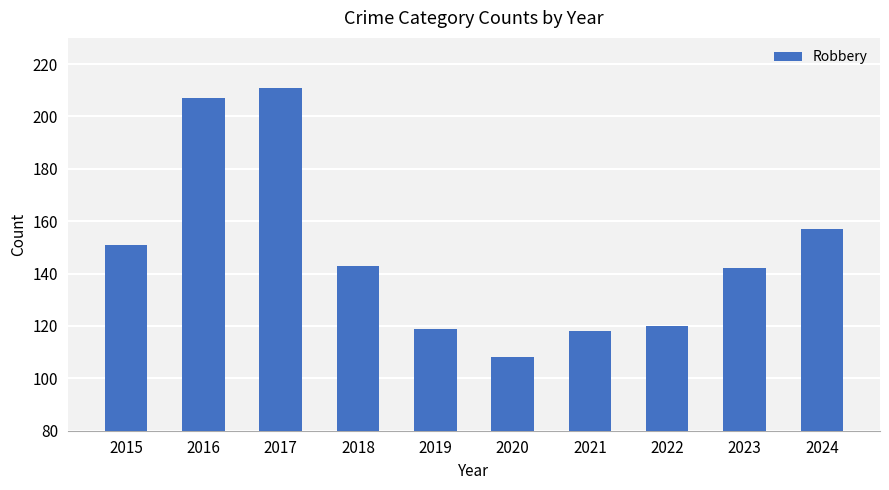

What is the minimum value shown in the chart?

108